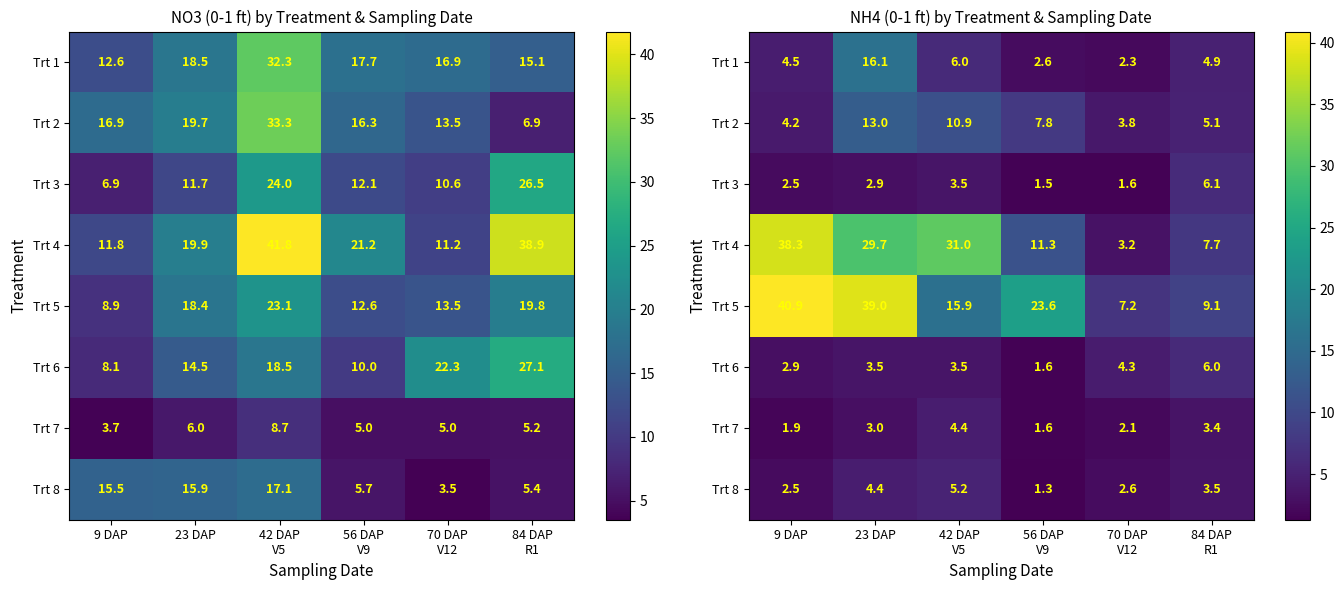

List the labels in order of Trt 8 value, largest first.

42 DAP V5, 23 DAP, 84 DAP R1, 70 DAP V12, 9 DAP, 56 DAP V9